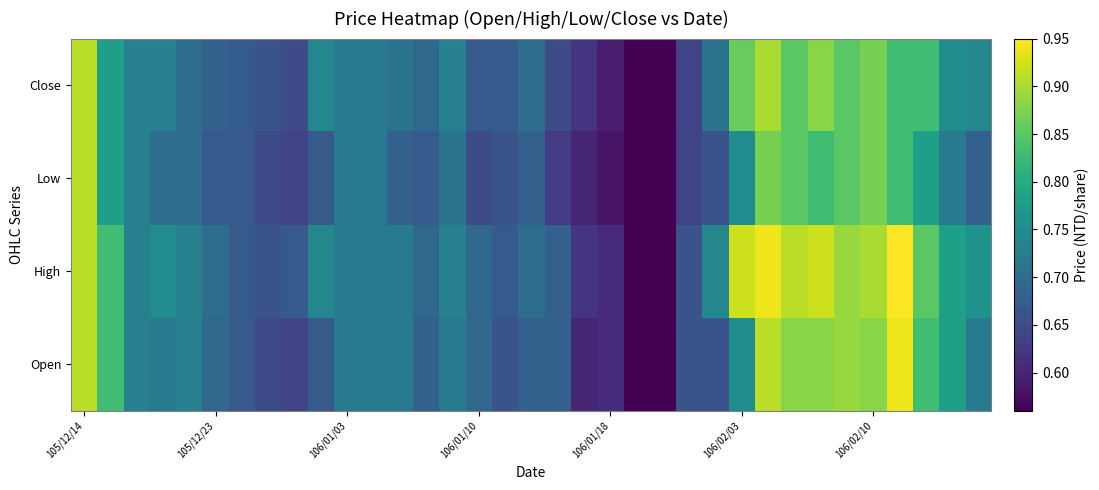

Reading left to right, list all the values displayed in this chart.

Open: 0.9	0.8	0.7	0.7	0.7	0.7	0.7	0.7	0.6	0.7	0.7	0.7	0.7	0.7	0.7	0.7	0.7	0.7	0.7	0.6	0.6	0.6	0.6	0.7	0.7	0.8	0.9	0.9	0.9	0.9	0.9	0.9	0.8	0.8	0.7
High: 0.9	0.8	0.7	0.8	0.7	0.7	0.7	0.7	0.7	0.7	0.7	0.7	0.7	0.7	0.7	0.7	0.7	0.7	0.7	0.6	0.6	0.6	0.6	0.7	0.7	0.9	0.9	0.9	0.9	0.9	0.9	0.9	0.8	0.8	0.8
Low: 0.9	0.8	0.7	0.7	0.7	0.7	0.7	0.7	0.6	0.7	0.7	0.7	0.7	0.7	0.7	0.7	0.7	0.7	0.6	0.6	0.6	0.6	0.6	0.6	0.7	0.8	0.9	0.8	0.8	0.8	0.9	0.8	0.8	0.7	0.7
Close: 0.9	0.8	0.7	0.7	0.7	0.7	0.7	0.7	0.7	0.7	0.7	0.7	0.7	0.7	0.7	0.7	0.7	0.7	0.7	0.6	0.6	0.6	0.6	0.6	0.7	0.9	0.9	0.8	0.9	0.8	0.9	0.8	0.8	0.8	0.7